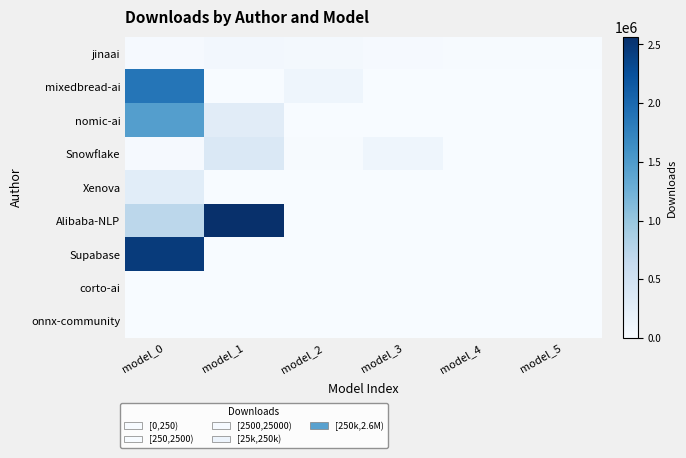

List the series in order of their peak value, lowest first.

onnx-community, corto-ai, jinaai, Xenova, Snowflake, nomic-ai, mixedbread-ai, Supabase, Alibaba-NLP